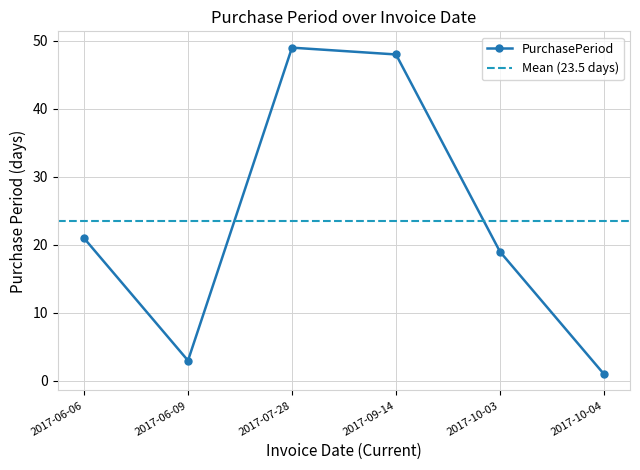

What is the value of the 4th point from the left?

48